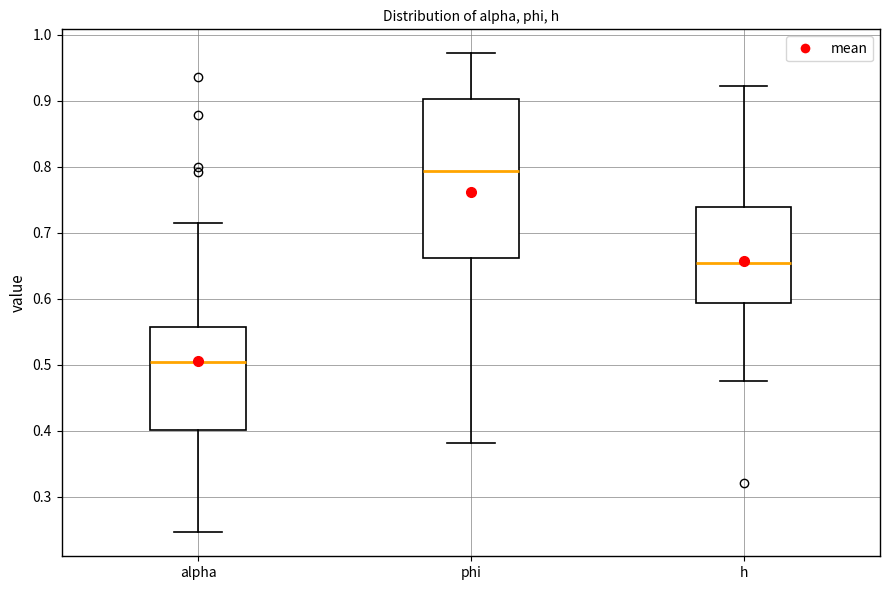

Reading left to right, transcribe this box plot: for each box, give where its median line is, the range the box spans, and where its two whiskers end, as read against the y-axis. The values are not printed on the chart, so give them approximately, as read against the axis.

alpha: median 0.50, box 0.40 to 0.56, whiskers 0.25 to 0.71
phi: median 0.79, box 0.66 to 0.90, whiskers 0.38 to 0.97
h: median 0.65, box 0.59 to 0.74, whiskers 0.48 to 0.92